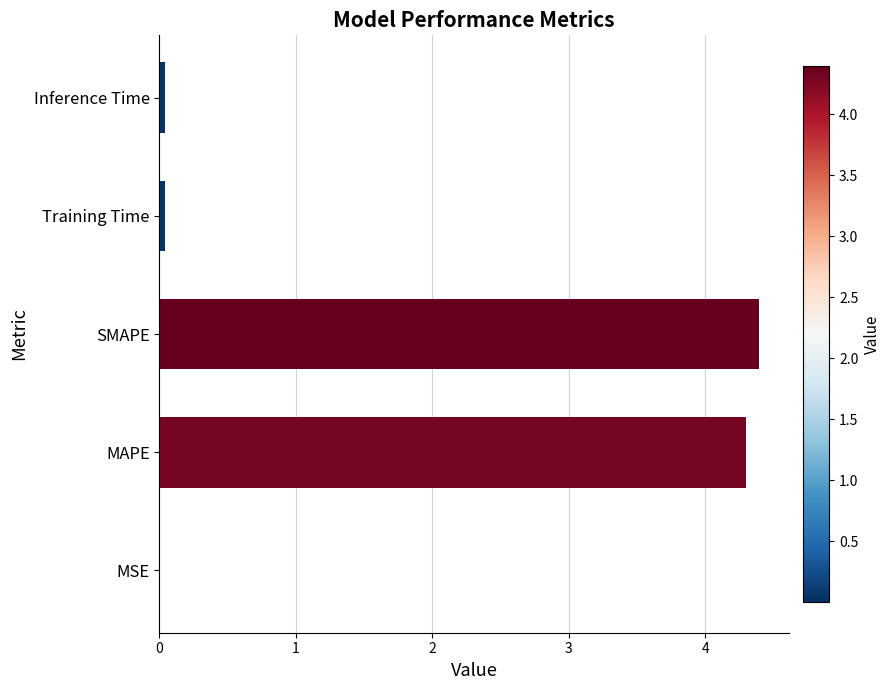

What is the sum of all values?

8.8